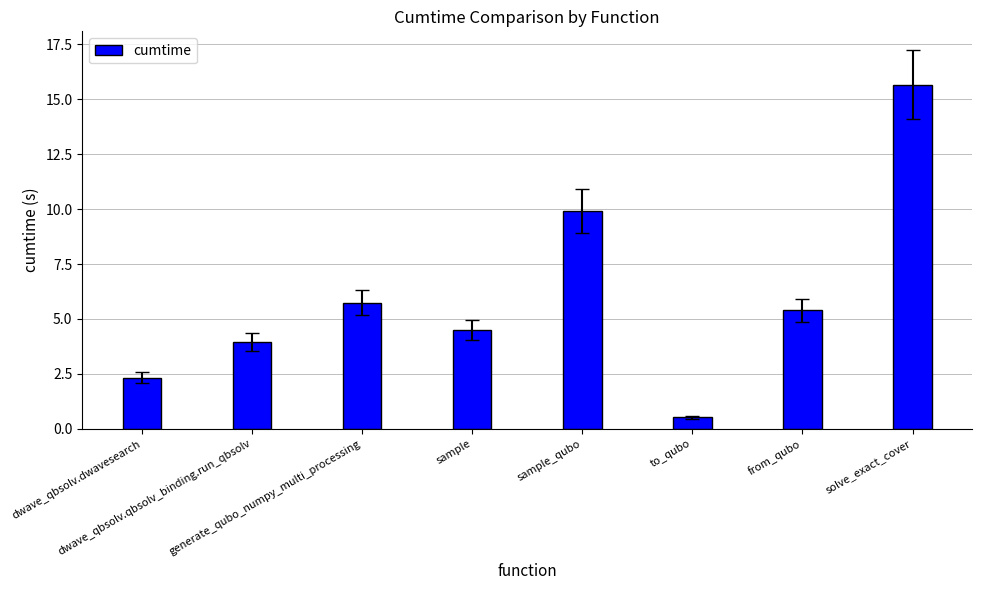

What is the difference between the maximum and minimum values?

15.1